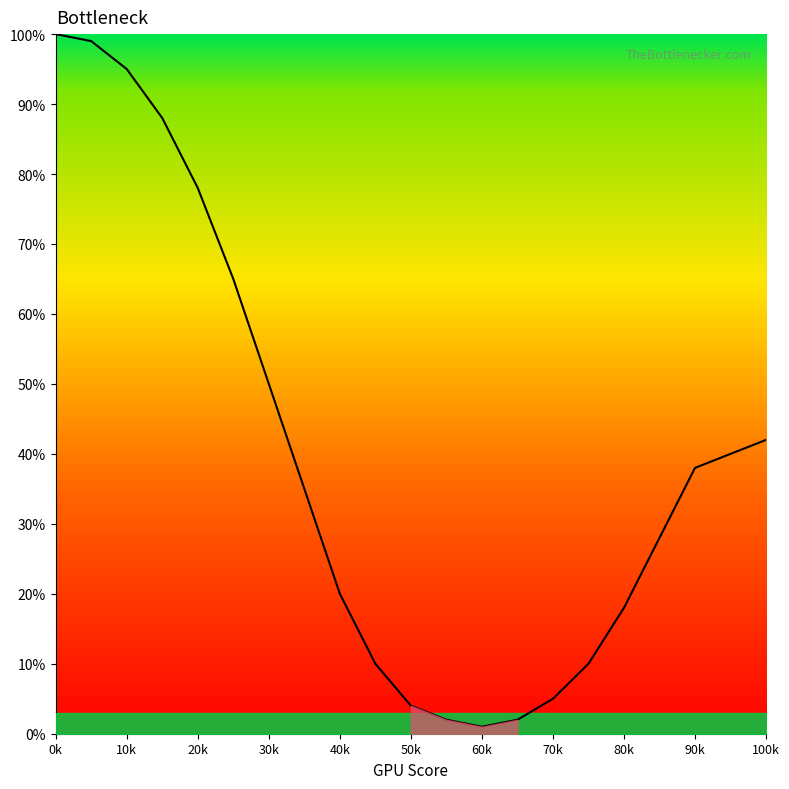

Reading right to left, what are all the values shown in this chart?

42	38	28	18	10	5	2	1	2	4	10	20	35	50	65	78	88	95	99	100